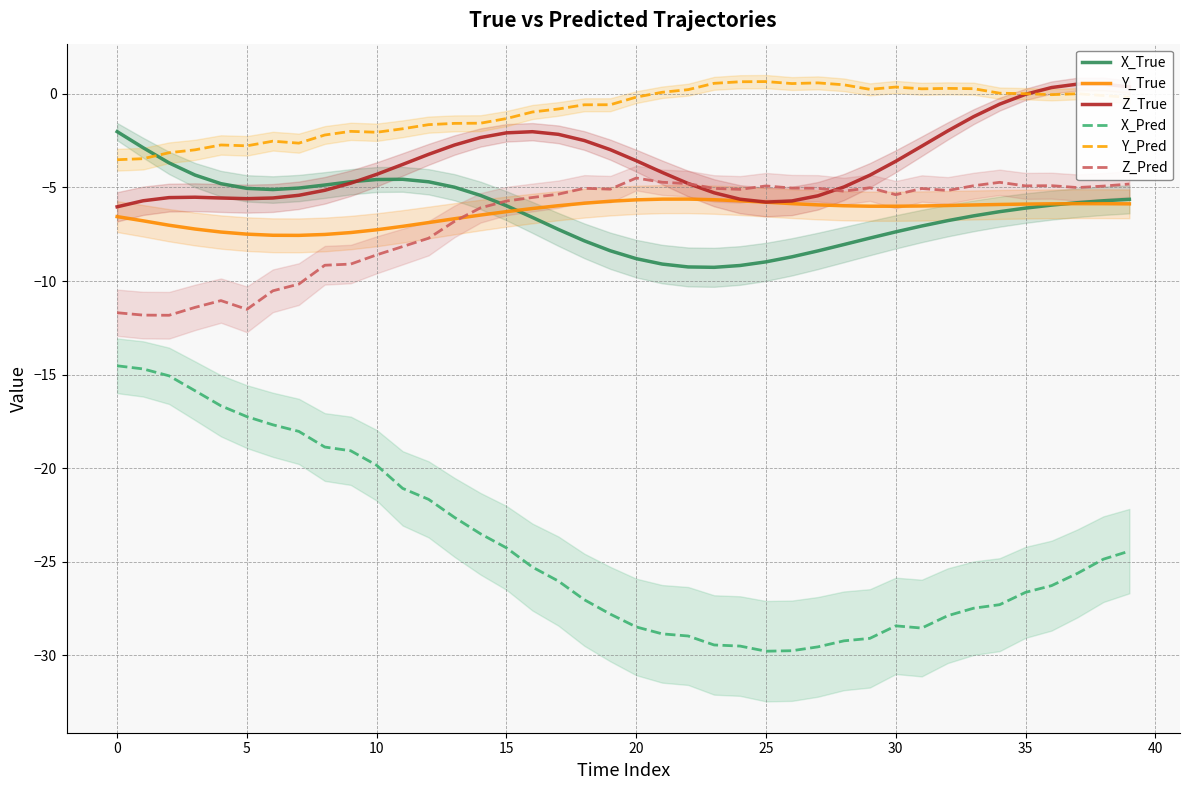

True or false: X_True has a value of -7.4 at 30.

True